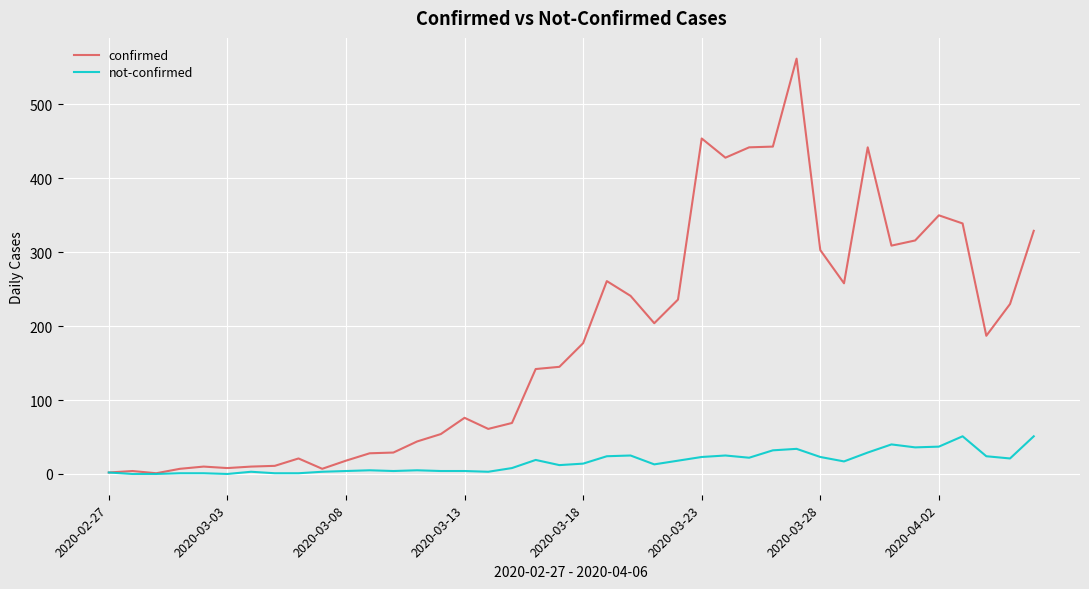

Which series has the largest total across all categories?

confirmed